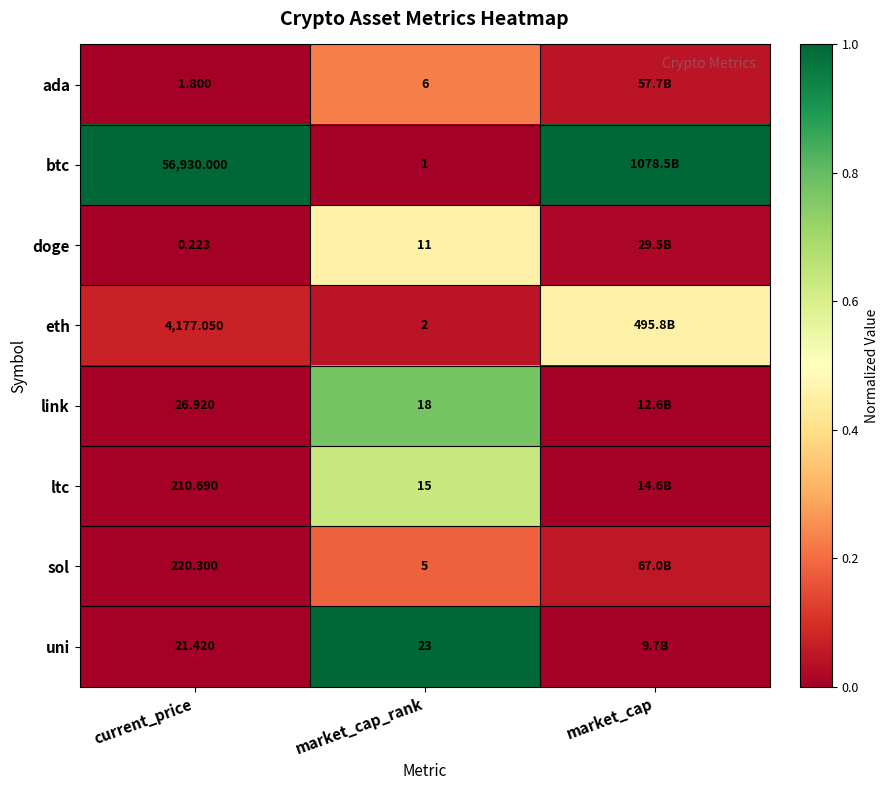

Which series changed the most between current_price and market_cap?

eth